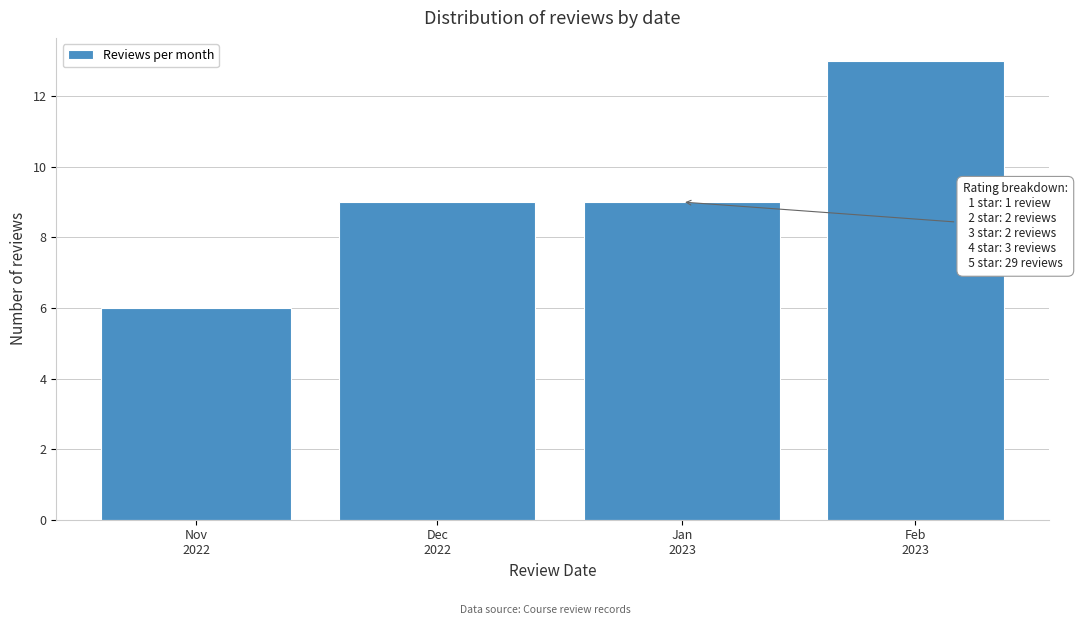

Reading left to right, what are all the values shown in this chart?

6	9	9	13